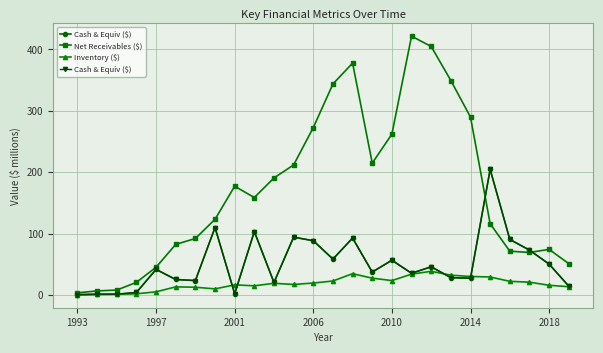

True or false: Inventory ($) has more than 0 interior local peaks.

True